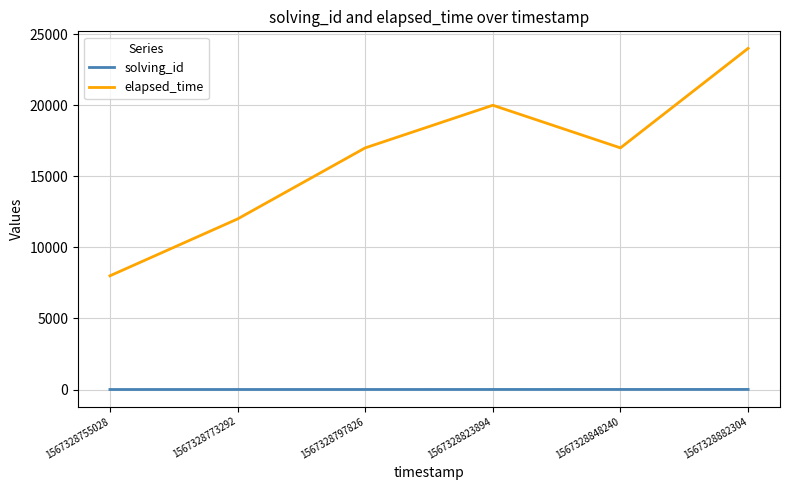

What is the difference between the highest and lowest values at 1567328773292?

11998